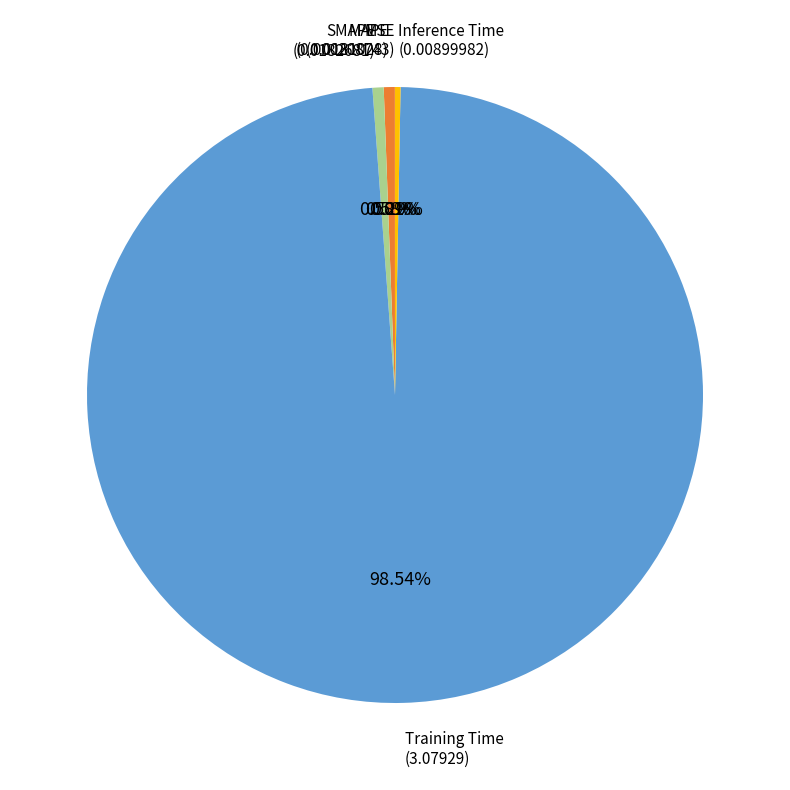

What is the largest slice in the pie chart?

Training Time